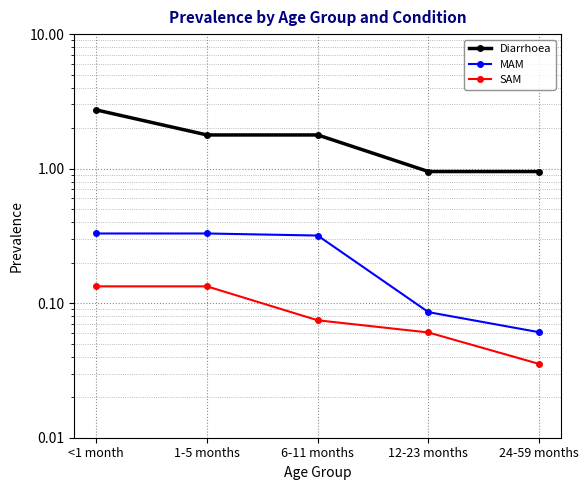

Reading left to right, list all the values displayed in this chart.

Diarrhoea: 2.7	1.8	1.8	1.0	1.0
MAM: 0.3	0.3	0.3	0.1	0.1
SAM: 0.1	0.1	0.1	0.1	0.0